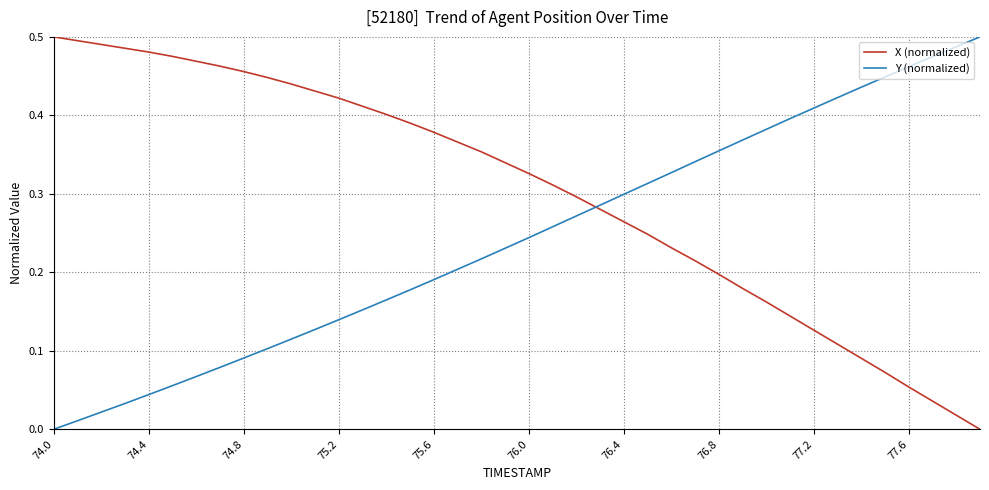

Which series has the largest total across all categories?

X (normalized)